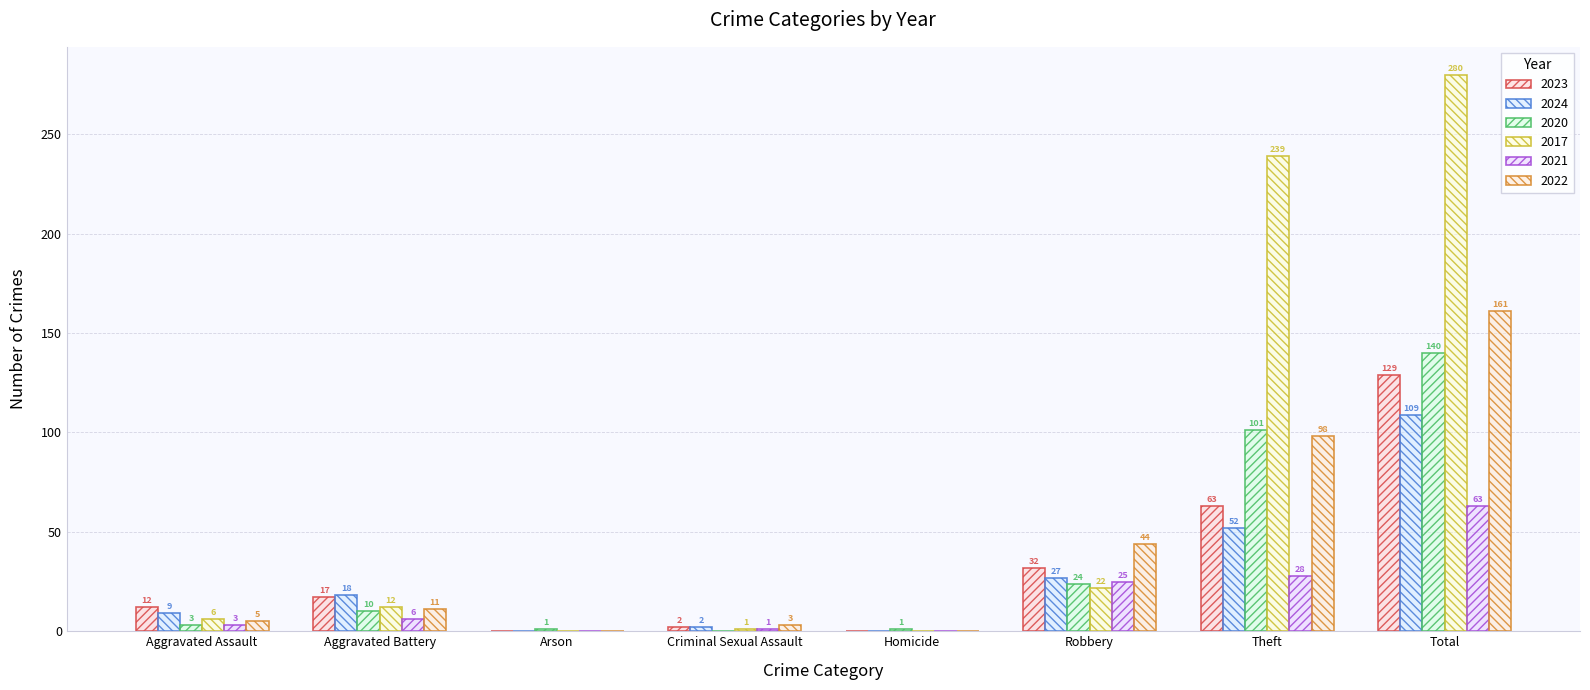

Is it true that 2024 equals 18 at Aggravated Battery?

True